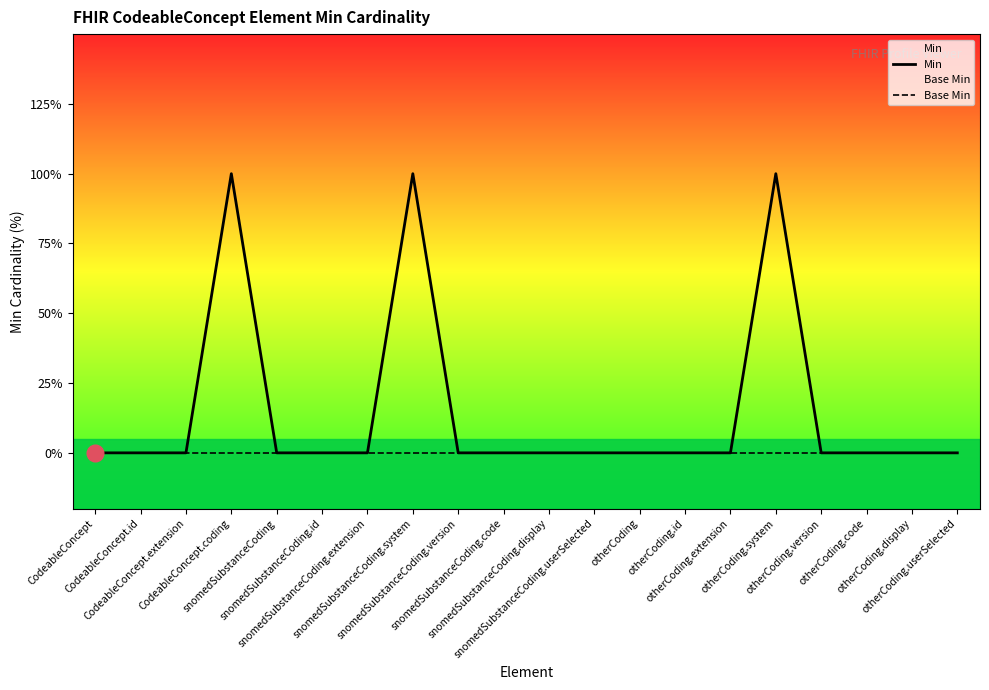

At which label is Min closest to 0?

CodeableConcept